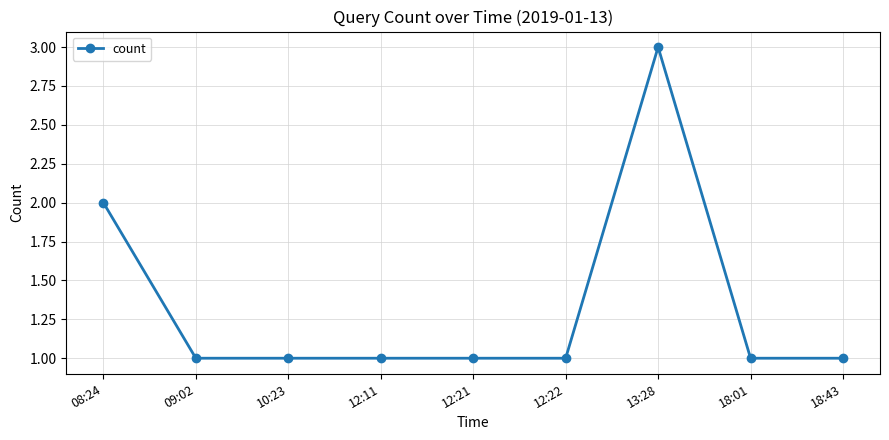

How many lines are shown in the chart?

1